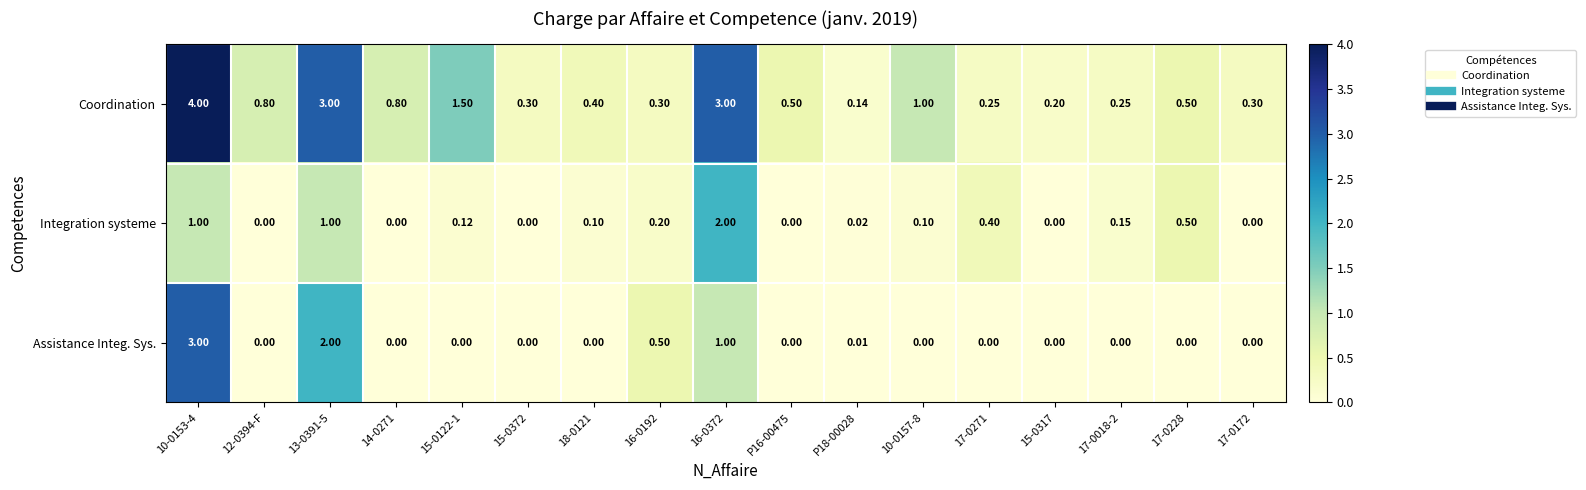

Rank the series at 17-0271 from lowest to highest value.

Assistance Integ. Sys., Coordination, Integration systeme